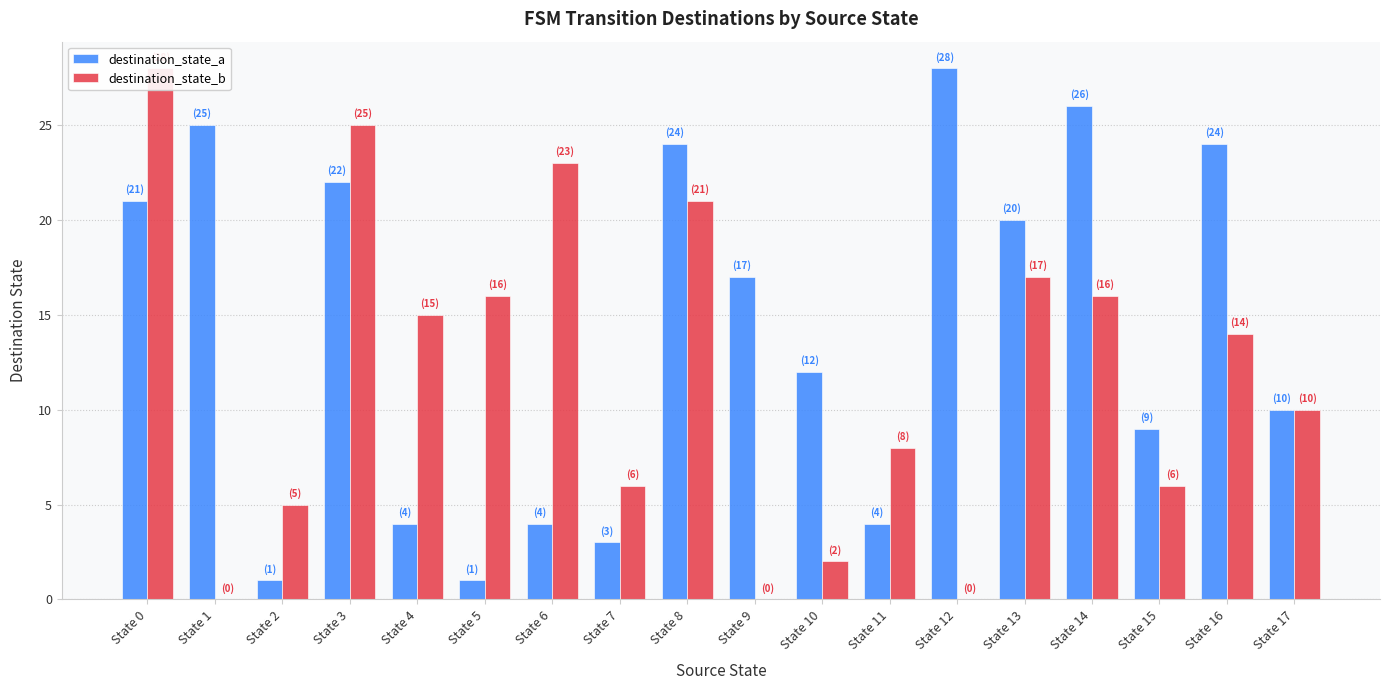

Reading right to left, list all the values displayed in this chart.

destination_state_a: State 17=10	State 16=24	State 15=9	State 14=26	State 13=20	State 12=28	State 11=4	State 10=12	State 9=17	State 8=24	State 7=3	State 6=4	State 5=1	State 4=4	State 3=22	State 2=1	State 1=25	State 0=21
destination_state_b: State 17=10	State 16=14	State 15=6	State 14=16	State 13=17	State 12=0	State 11=8	State 10=2	State 9=0	State 8=21	State 7=6	State 6=23	State 5=16	State 4=15	State 3=25	State 2=5	State 1=0	State 0=28